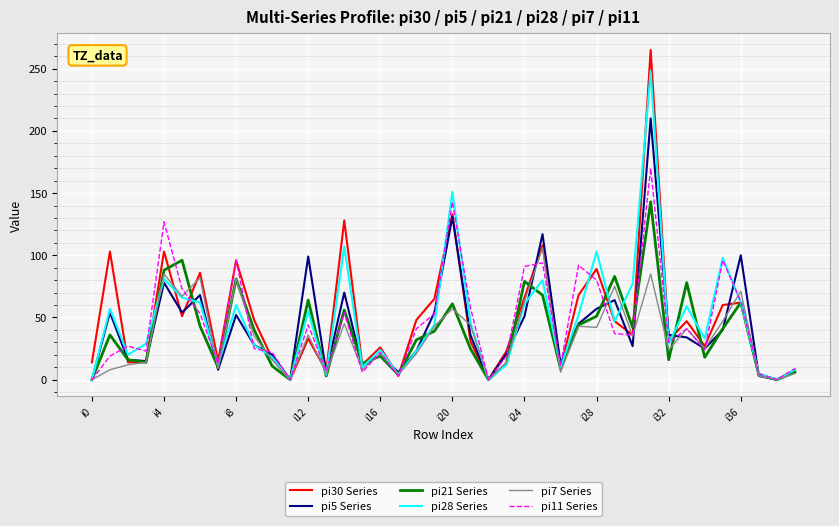

Which series has the largest range (max minus min)?

pi30 Series